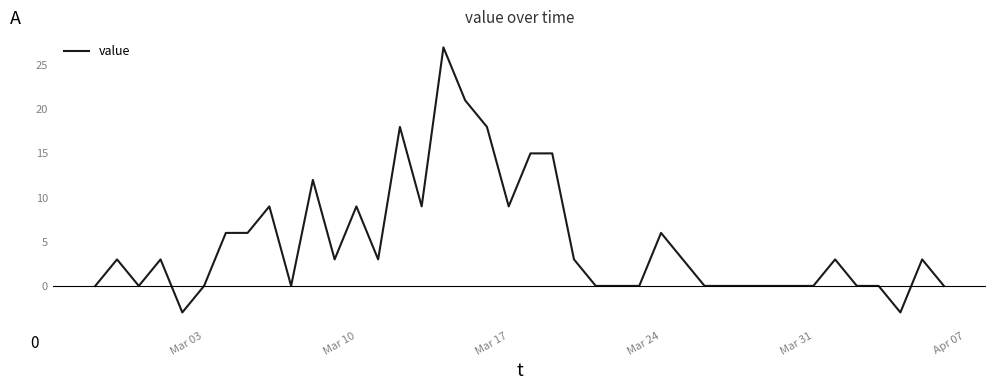

What is the minimum value shown in the chart?

-3